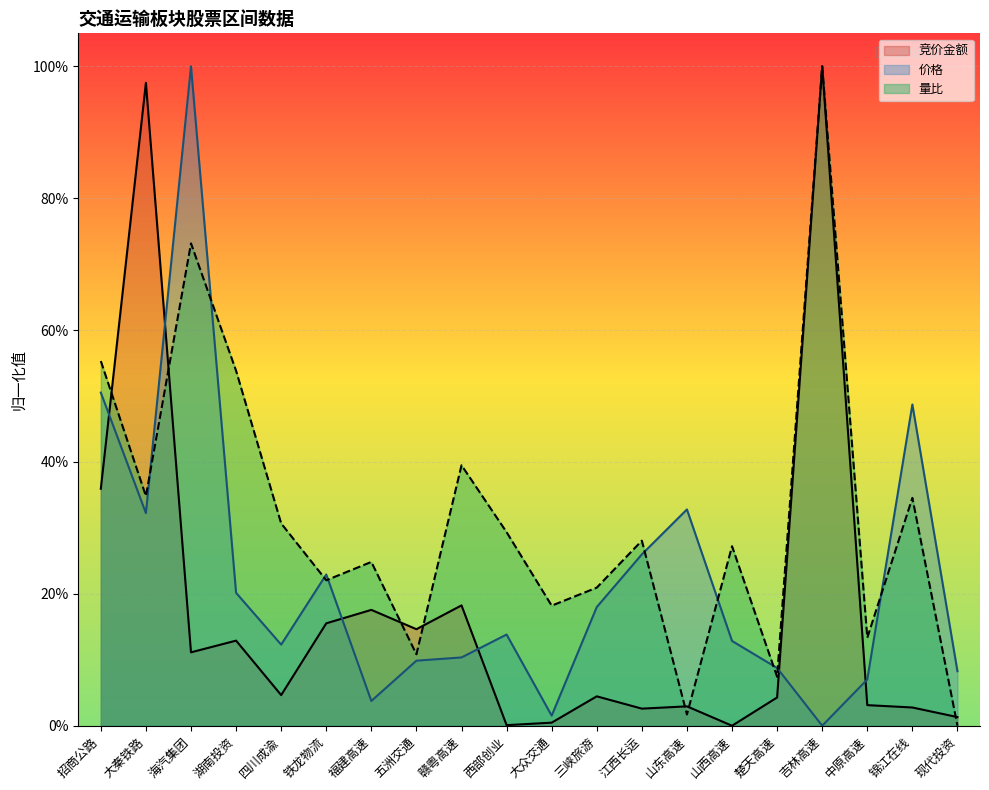

In 竞价金额, how many points are higher than both neighbors (excluding endpoints)?

7